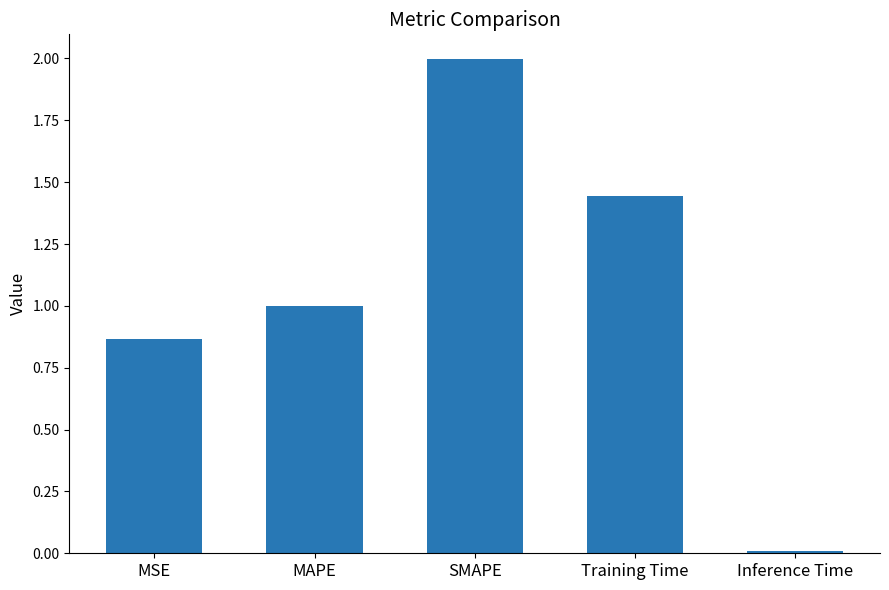

What is the difference between the maximum and minimum values?

2.0